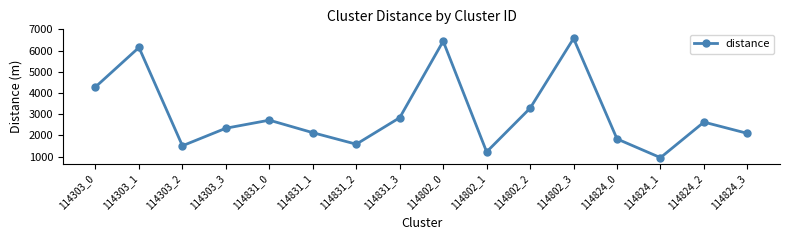

Read the value at 114802_1.

1220.6